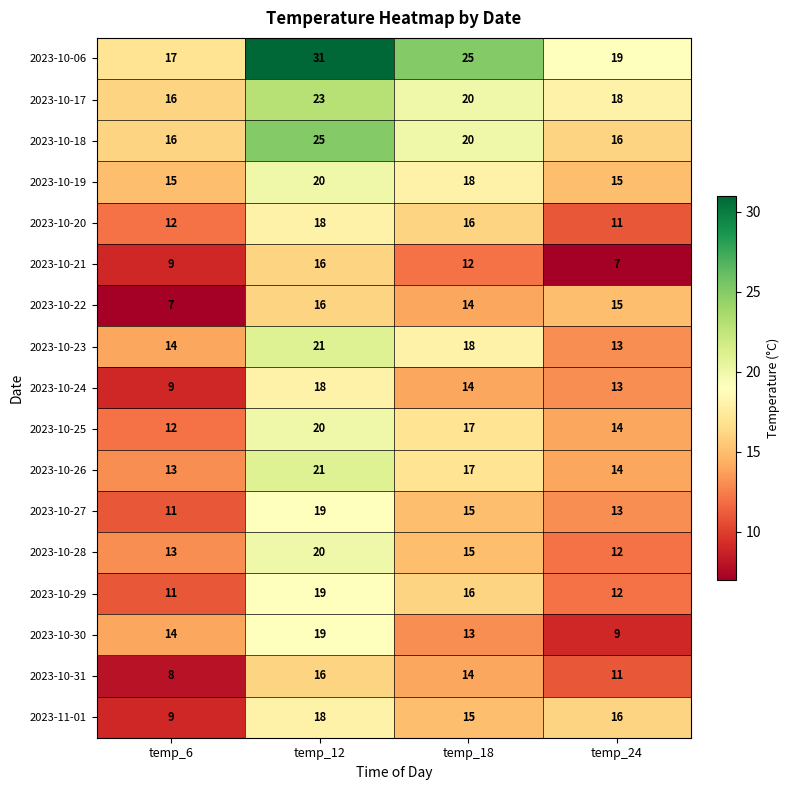

Between temp_12 and temp_24, which series saw the biggest shift?

2023-10-06